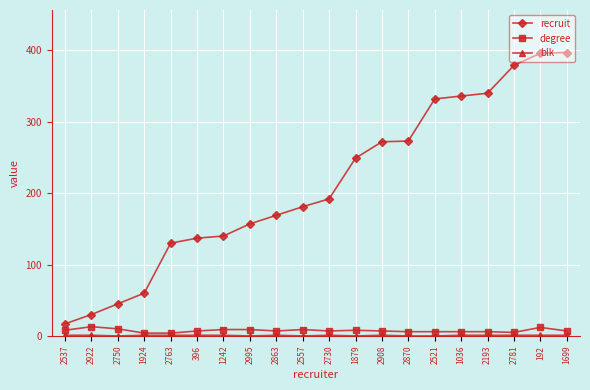

What is the highest value of the recruit series?

397